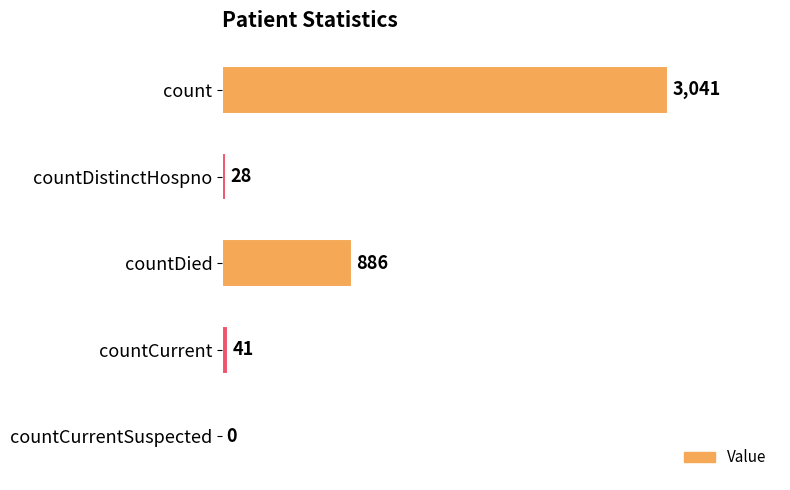

The chart shows a value of 4873 at count. True or false?

False